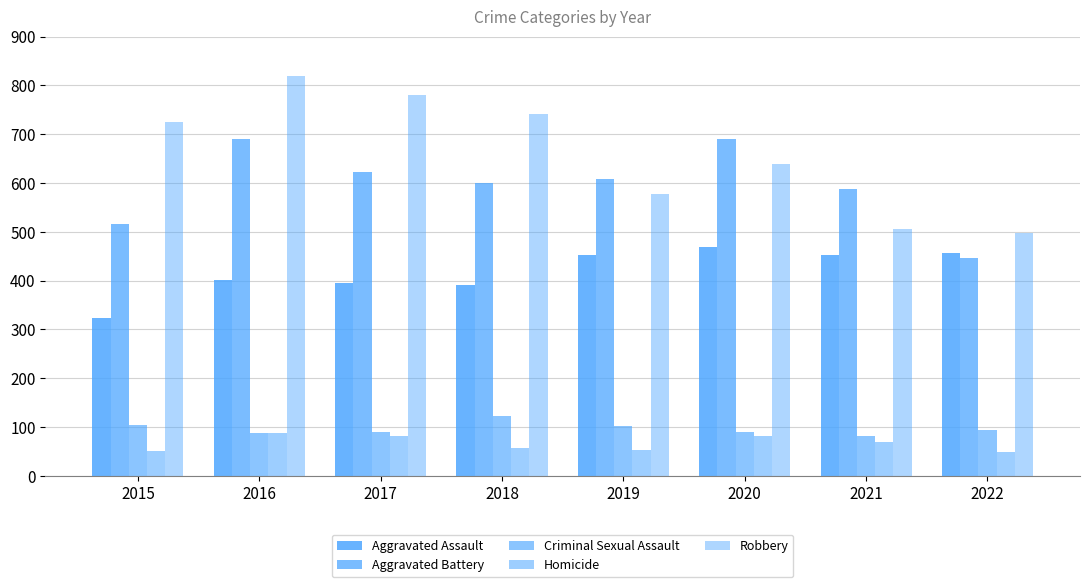

Reading left to right, transcribe all the data shown in this chart.

Aggravated Assault: 2015=323	2016=402	2017=396	2018=392	2019=452	2020=468	2021=452	2022=457
Aggravated Battery: 2015=515	2016=691	2017=623	2018=600	2019=608	2020=691	2021=587	2022=446
Criminal Sexual Assault: 2015=105	2016=87	2017=90	2018=122	2019=102	2020=89	2021=82	2022=94
Homicide: 2015=50	2016=87	2017=82	2018=56	2019=53	2020=81	2021=69	2022=48
Robbery: 2015=726	2016=819	2017=780	2018=741	2019=577	2020=639	2021=506	2022=497